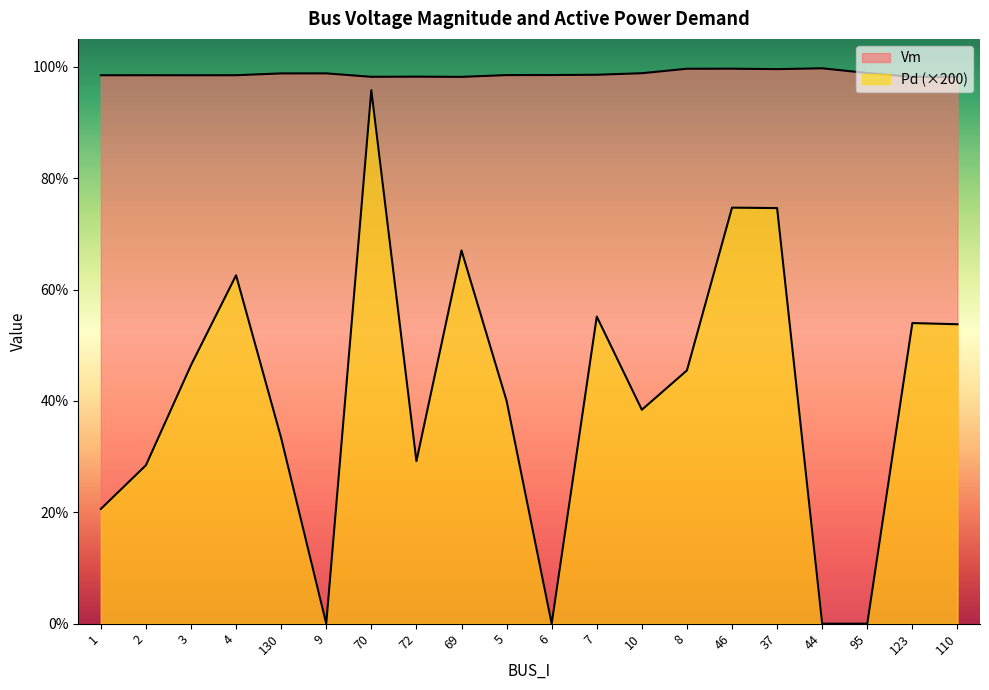

Which label corresponds to the largest value in the chart?

44